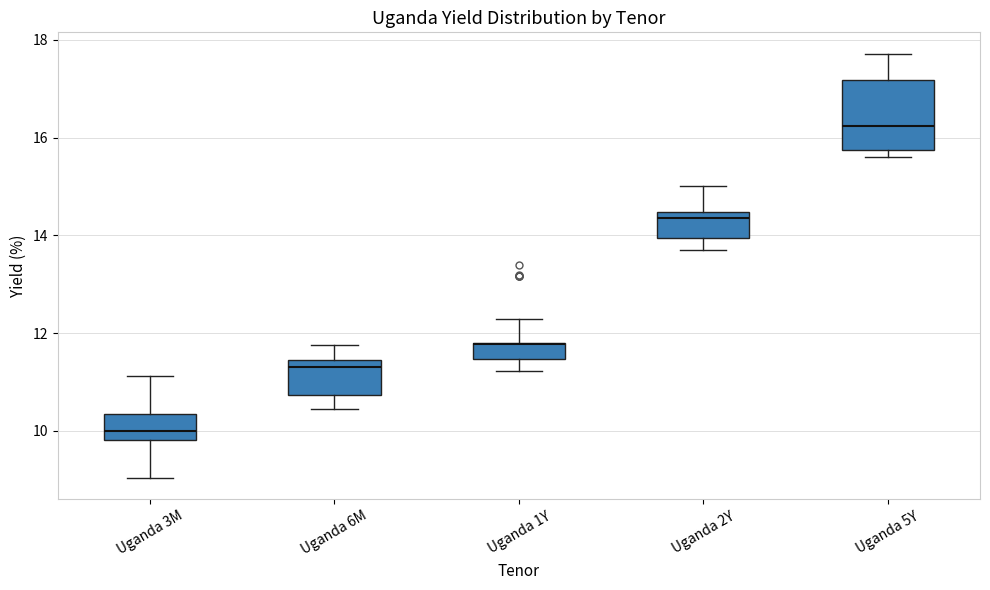

Which box is the tallest, from its lower edge to its upper edge?

Uganda 5Y